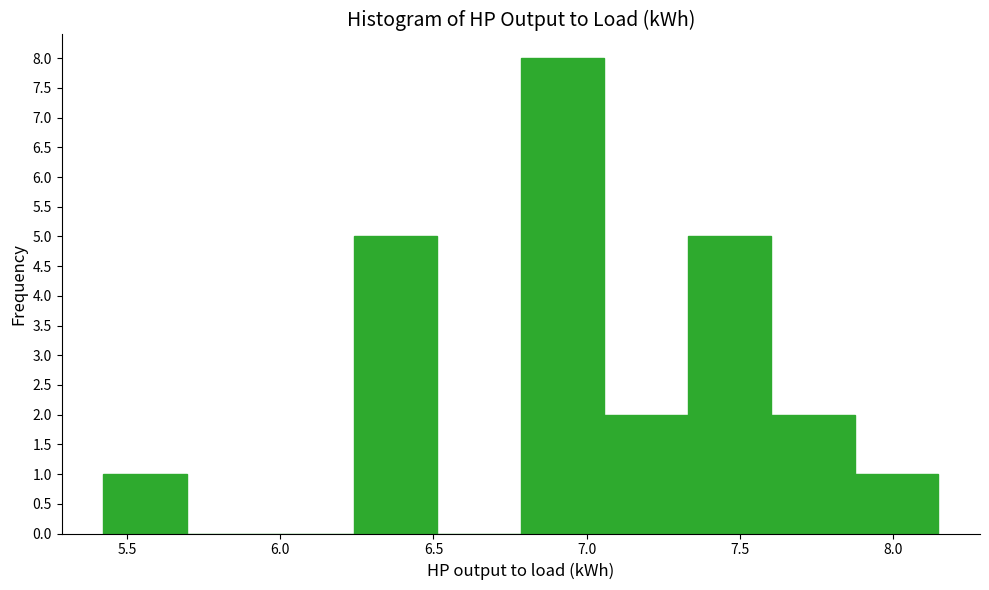

Reading left to right, list every bar in this chart as the range it spans on the x-axis followed by its height. Neither the bar edges nor the heights are printed on the chart, so give them approximately, as read against the axes.

5.40 to 5.70: 1
5.70 to 5.95: 0
5.95 to 6.25: 0
6.25 to 6.50: 5
6.50 to 6.80: 0
6.80 to 7.05: 8
7.05 to 7.35: 2
7.35 to 7.60: 5
7.60 to 7.85: 2
7.85 to 8.15: 1